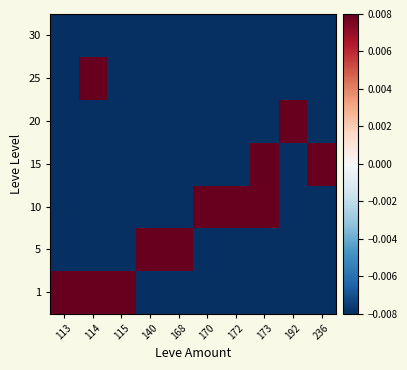

What is the greatest value displayed?

0.1